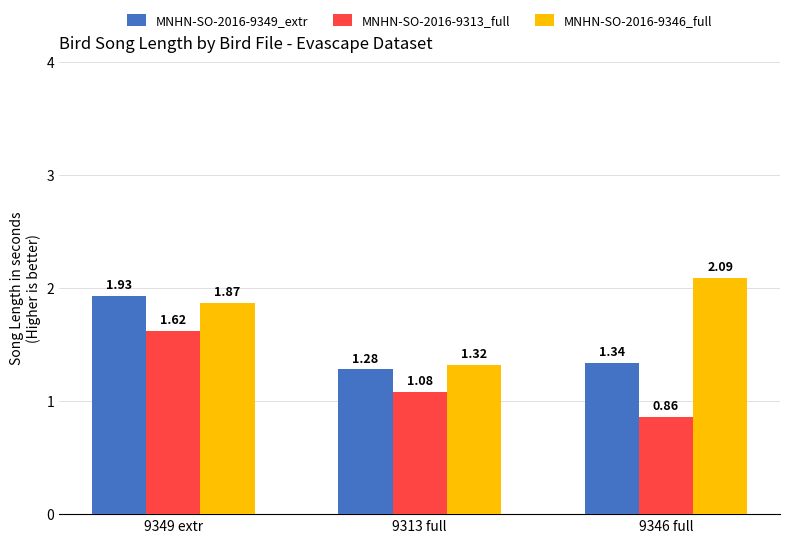

Between 9313 full and 9346 full, which series saw the biggest shift?

MNHN-SO-2016-9346_full